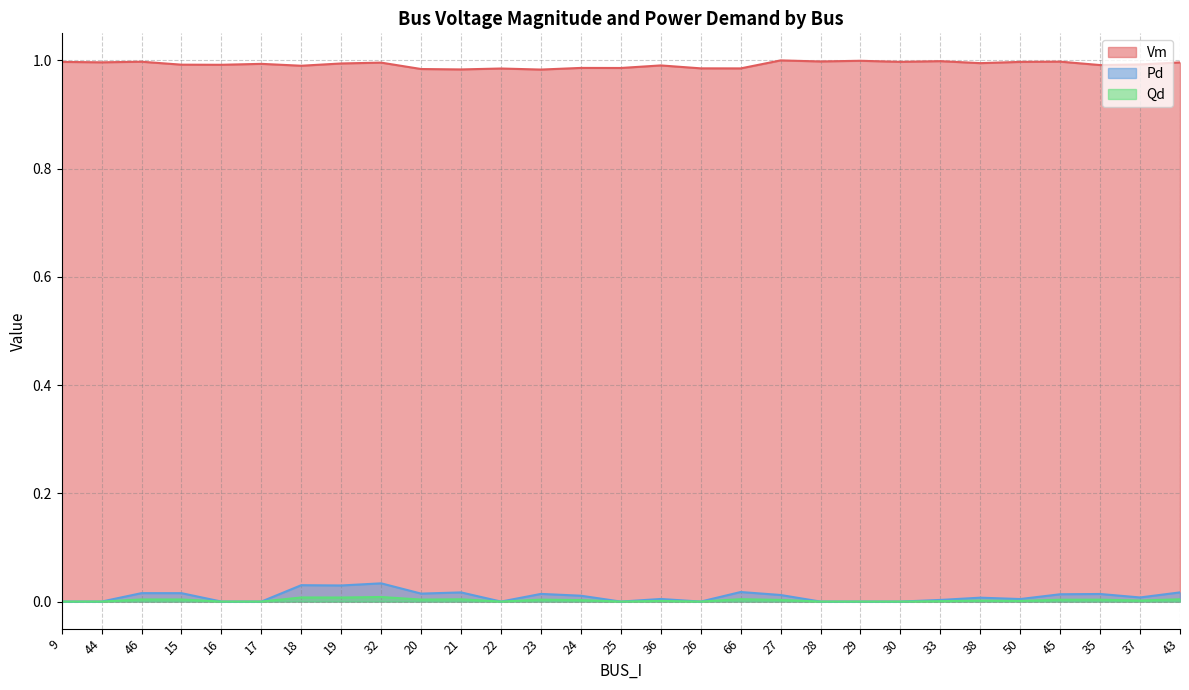

True or false: Pd and Qd intersect in this chart.

False